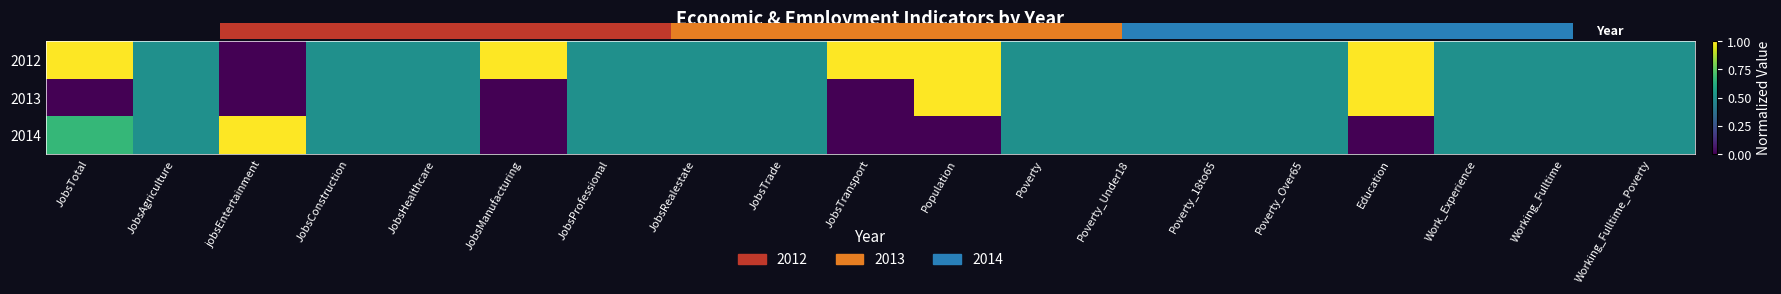

Reading right to left, list all the values displayed in this chart.

2012: Working_Fulltime_Poverty=0.5	Working_Fulltime=0.5	Work_Experience=0.5	Education=1.0	Poverty_Over65=0.5	Poverty_18to65=0.5	Poverty_Under18=0.5	Poverty=0.5	Population=1.0	JobsTransport=1.0	JobsTrade=0.5	JobsRealestate=0.5	JobsProfessional=0.5	JobsManufacturing=1.0	JobsHealthcare=0.5	JobsConstruction=0.5	jobsEntertainment=0.0	JobsAgriculture=0.5	JobsTotal=1.0
2013: Working_Fulltime_Poverty=0.5	Working_Fulltime=0.5	Work_Experience=0.5	Education=1.0	Poverty_Over65=0.5	Poverty_18to65=0.5	Poverty_Under18=0.5	Poverty=0.5	Population=1.0	JobsTransport=0.0	JobsTrade=0.5	JobsRealestate=0.5	JobsProfessional=0.5	JobsManufacturing=0.0	JobsHealthcare=0.5	JobsConstruction=0.5	jobsEntertainment=0.0	JobsAgriculture=0.5	JobsTotal=0.0
2014: Working_Fulltime_Poverty=0.5	Working_Fulltime=0.5	Work_Experience=0.5	Education=0.0	Poverty_Over65=0.5	Poverty_18to65=0.5	Poverty_Under18=0.5	Poverty=0.5	Population=0.0	JobsTransport=0.0	JobsTrade=0.5	JobsRealestate=0.5	JobsProfessional=0.5	JobsManufacturing=0.0	JobsHealthcare=0.5	JobsConstruction=0.5	jobsEntertainment=1.0	JobsAgriculture=0.5	JobsTotal=0.7